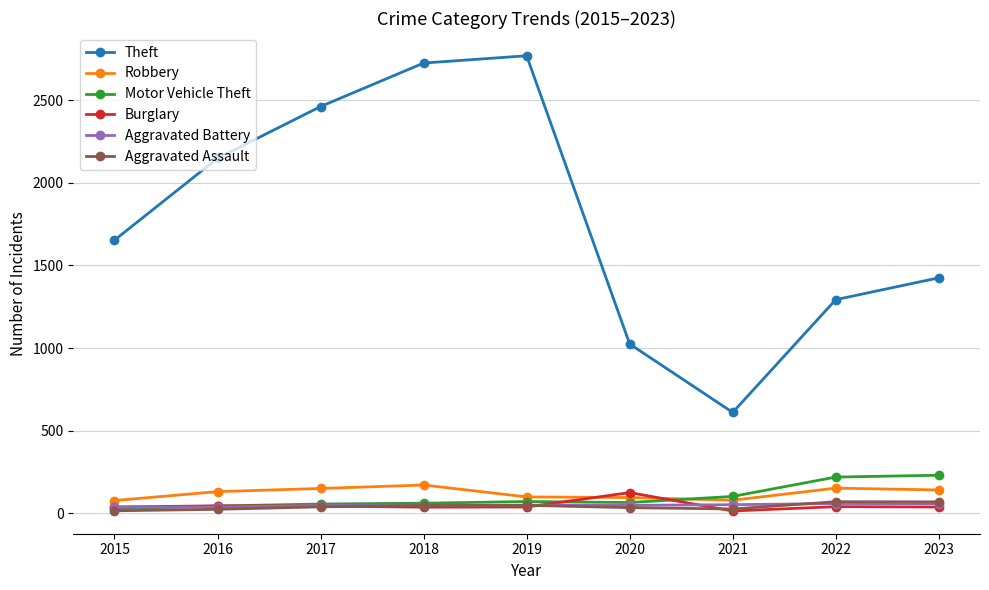

What are all the series names shown in the legend?

Theft, Robbery, Motor Vehicle Theft, Burglary, Aggravated Battery, Aggravated Assault